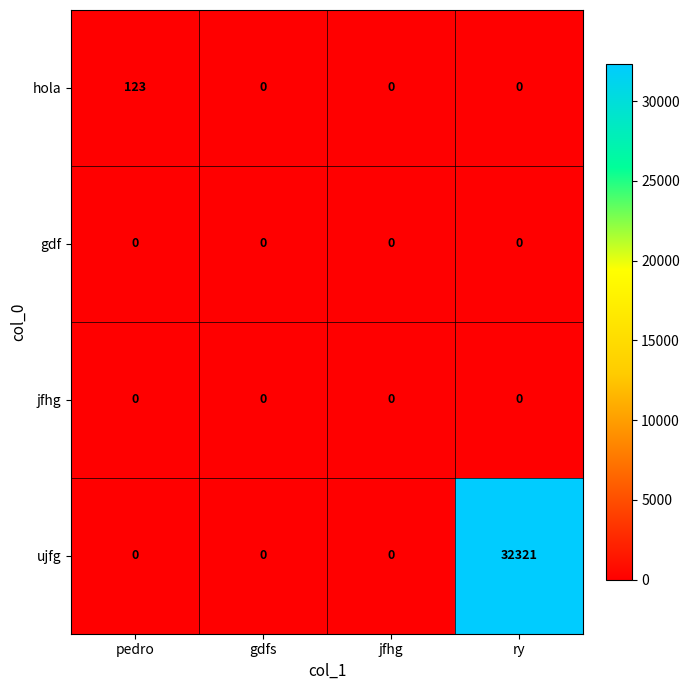

Which series has the largest range (max minus min)?

ujfg